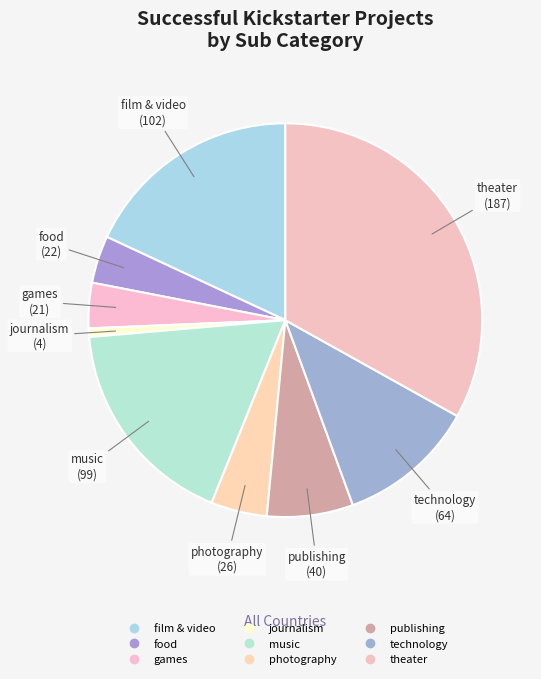

Count the number of slices in the pie.

9